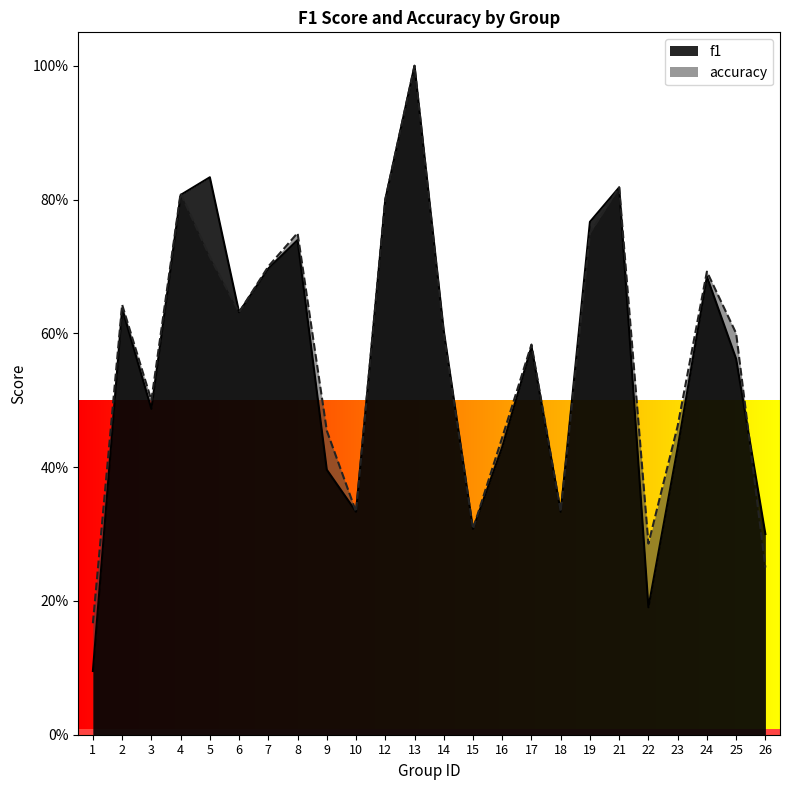

At which category is the sum across all series the highest?

13